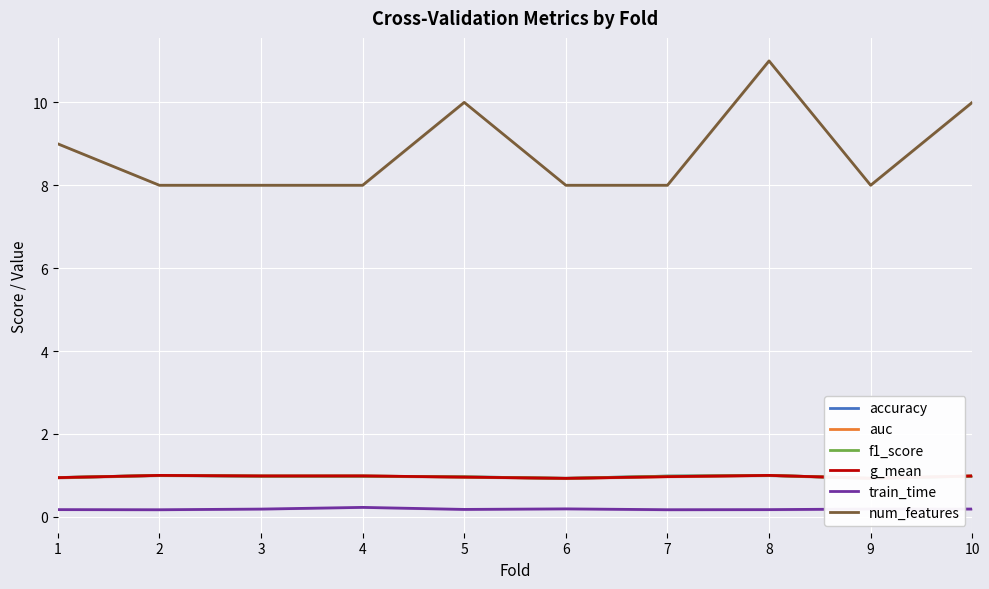

How many lines are shown in the chart?

6